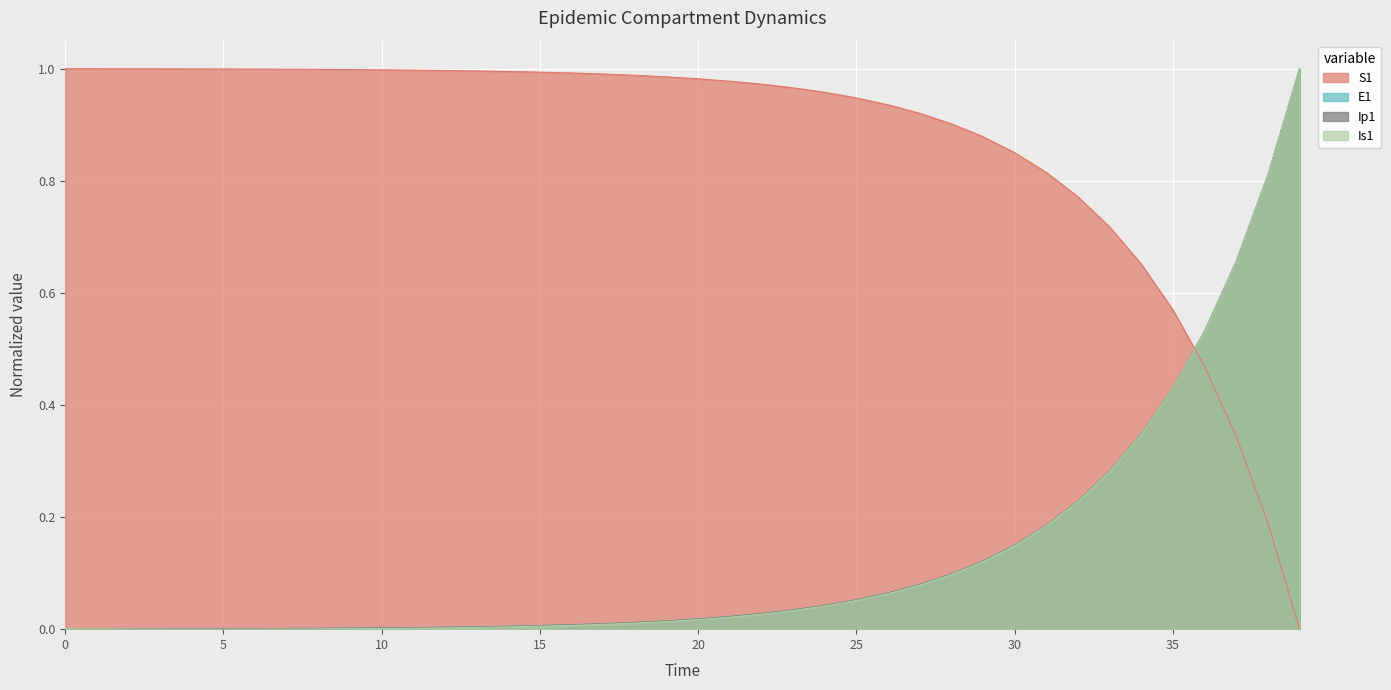

Rank the categories by Ip1 value from highest to lowest.

39, 38, 37, 36, 35, 34, 33, 32, 31, 30, 29, 28, 27, 26, 25, 24, 23, 22, 21, 20, 19, 18, 17, 16, 15, 14, 13, 12, 11, 10, 9, 8, 7, 6, 5, 4, 3, 2, 1, 0